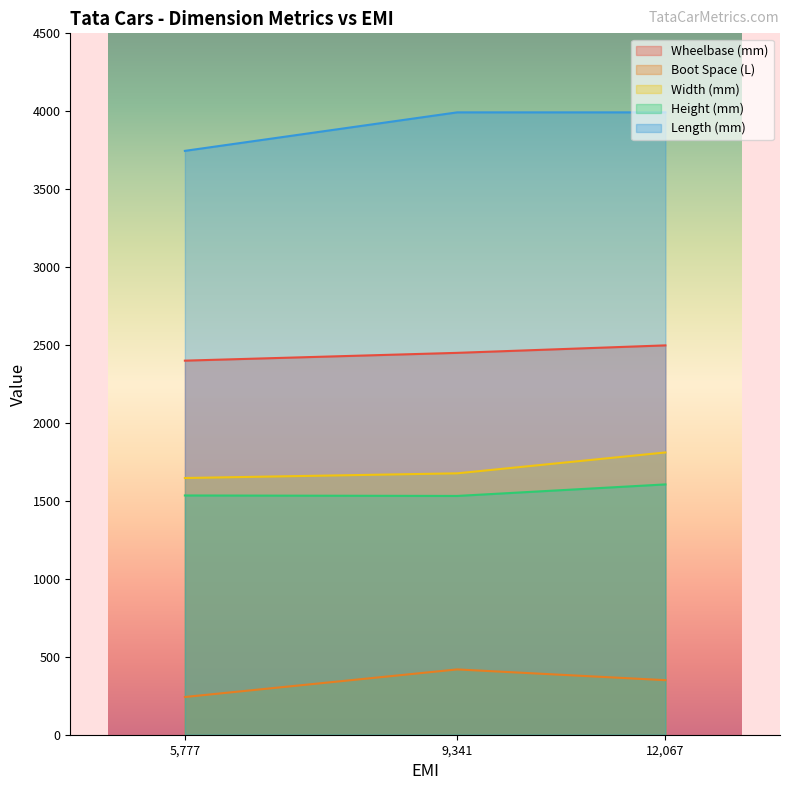

The value of Wheelbase (mm) at Tata Tiago is 2400. True or false?

True